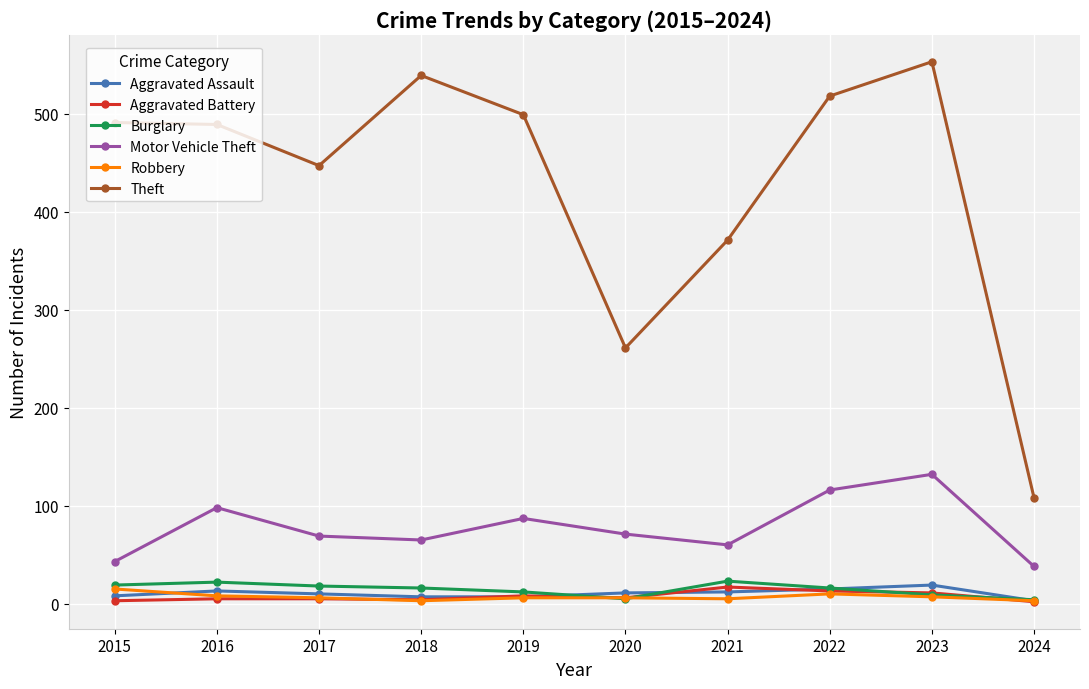

What is the total value across all series at 2015?

579